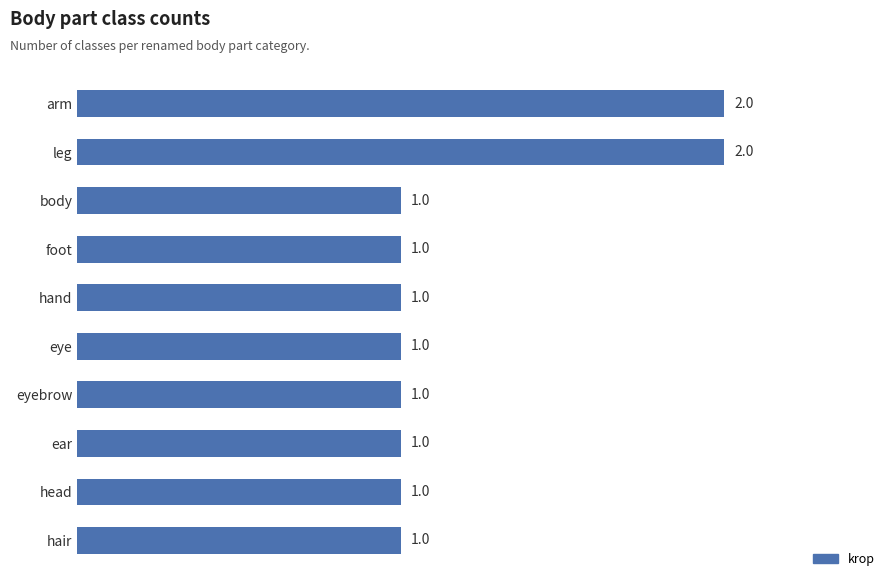

What position from the bottom is hair?

1